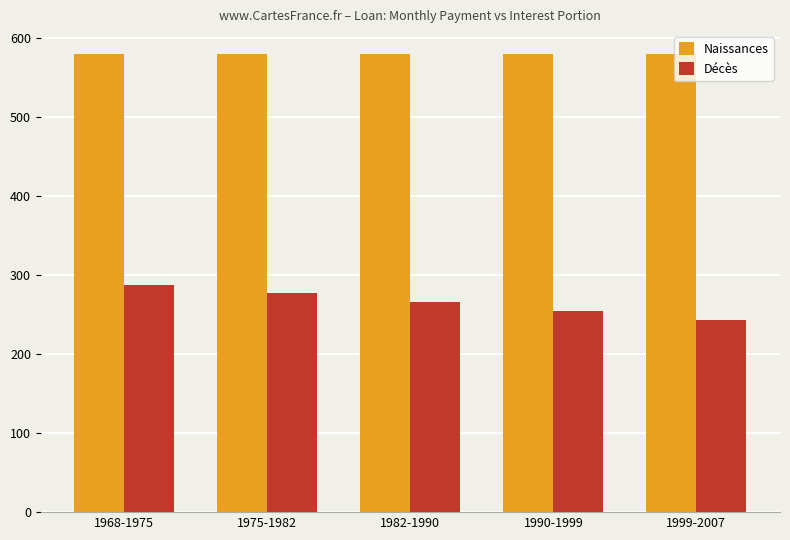

What is the average value of the Décès series?

266